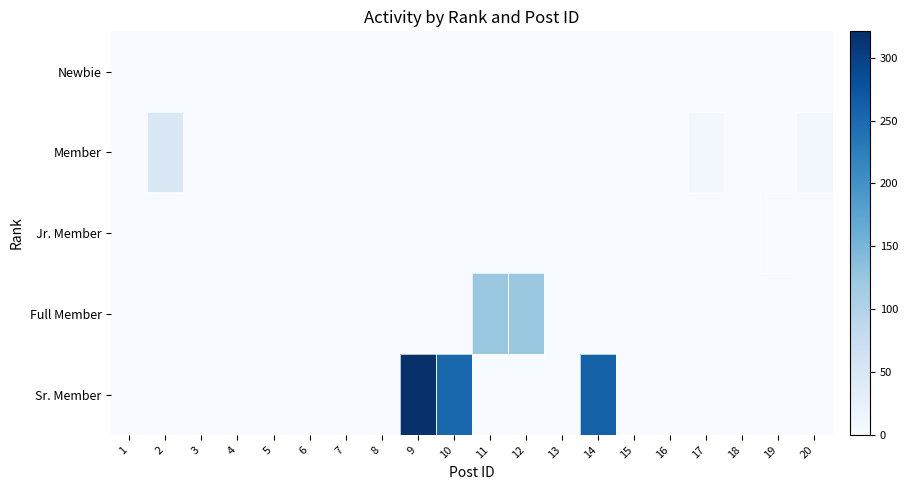

Which category has the highest value across all series?

9